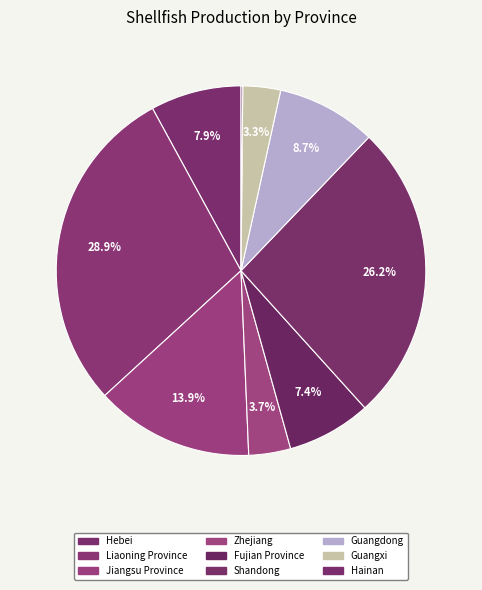

To the nearest percent, what is the average slice percentage?

11%